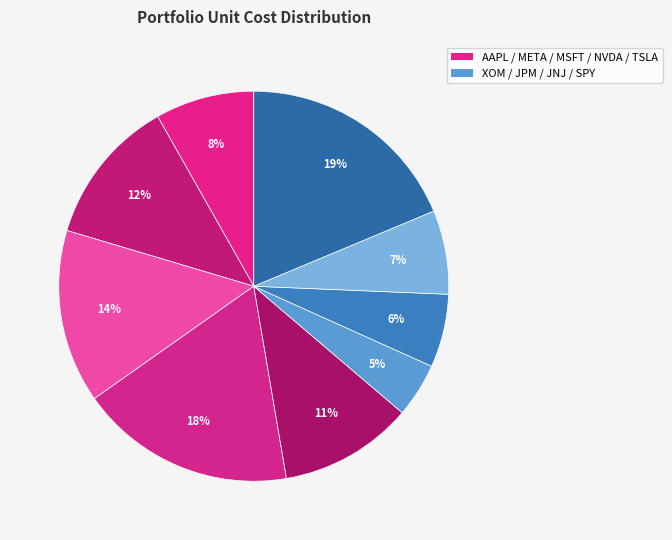

How many slices are in this pie chart?

9